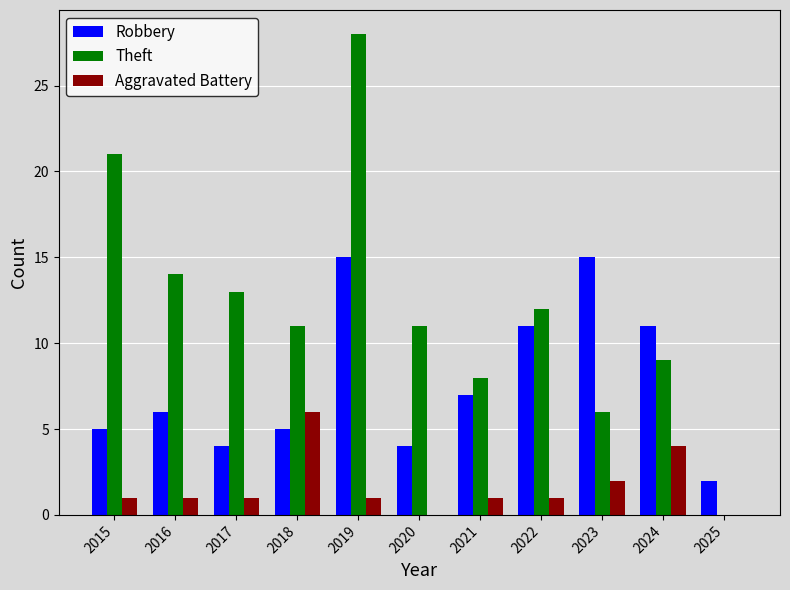

Which category has the highest value in the Aggravated Battery series?

2018